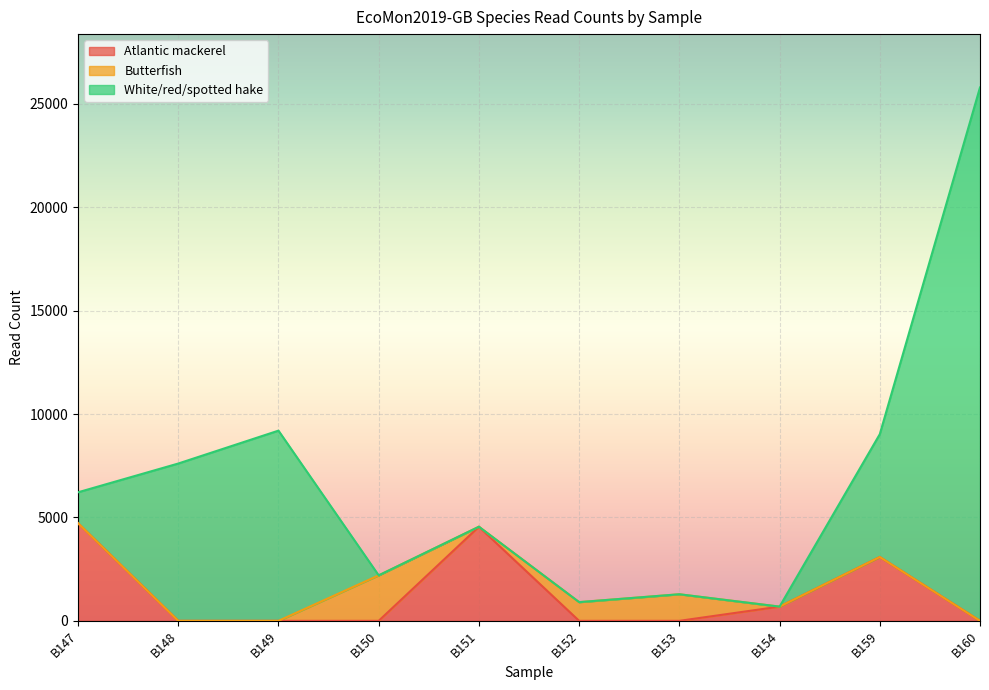

Reading right to left, transcribe all the data shown in this chart.

Atlantic mackerel: B160=0	B159=3087	B154=688	B153=0	B152=0	B151=4552	B150=0	B149=0	B148=0	B147=4723
Butterfish: B160=0	B159=0	B154=0	B153=1286	B152=905	B151=0	B150=2200	B149=0	B148=0	B147=0
White/red/spotted hake: B160=25799	B159=5940	B154=0	B153=0	B152=0	B151=0	B150=0	B149=9200	B148=7609	B147=1495